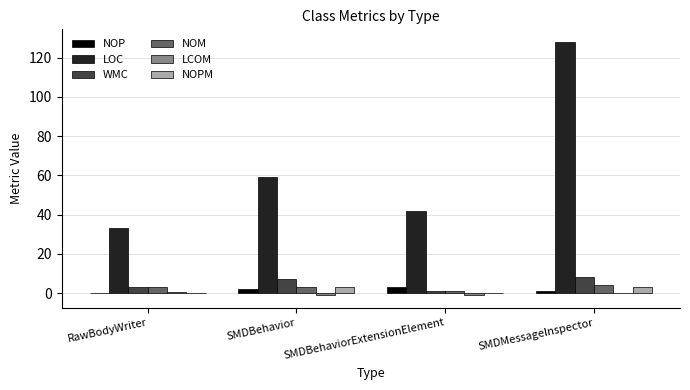

What is the maximum value shown in the chart?

128.0